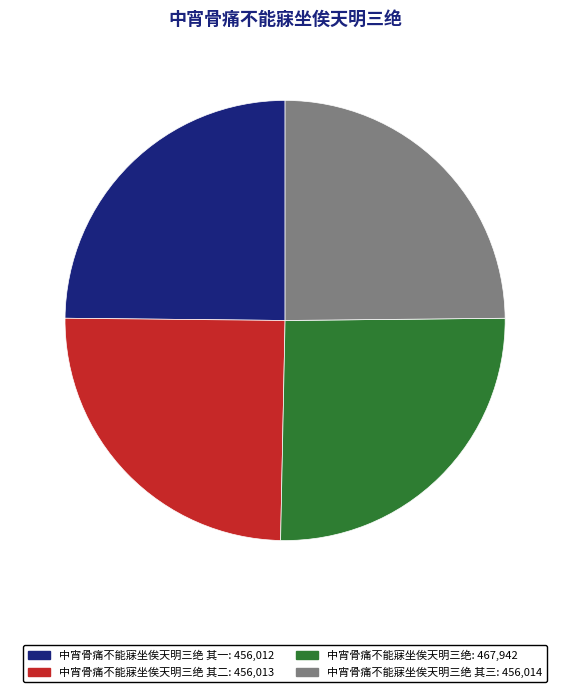

What is the largest slice in the pie chart?

中宵骨痛不能寐坐俟天明三绝: 467,942